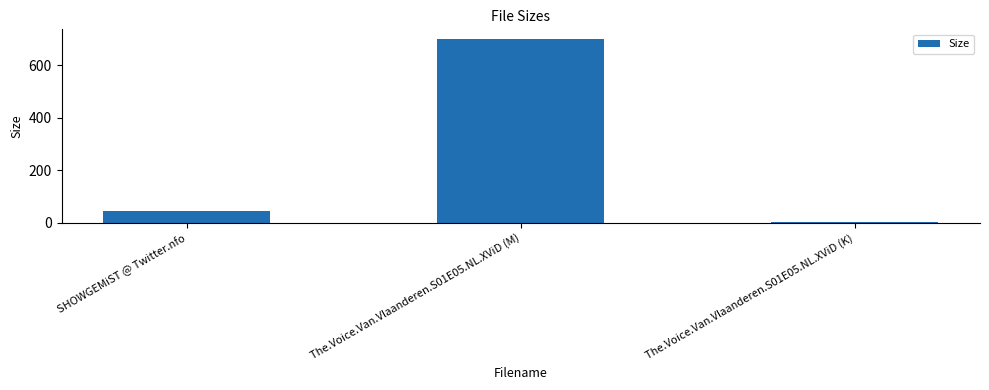

What is the maximum value shown in the chart?

702.0